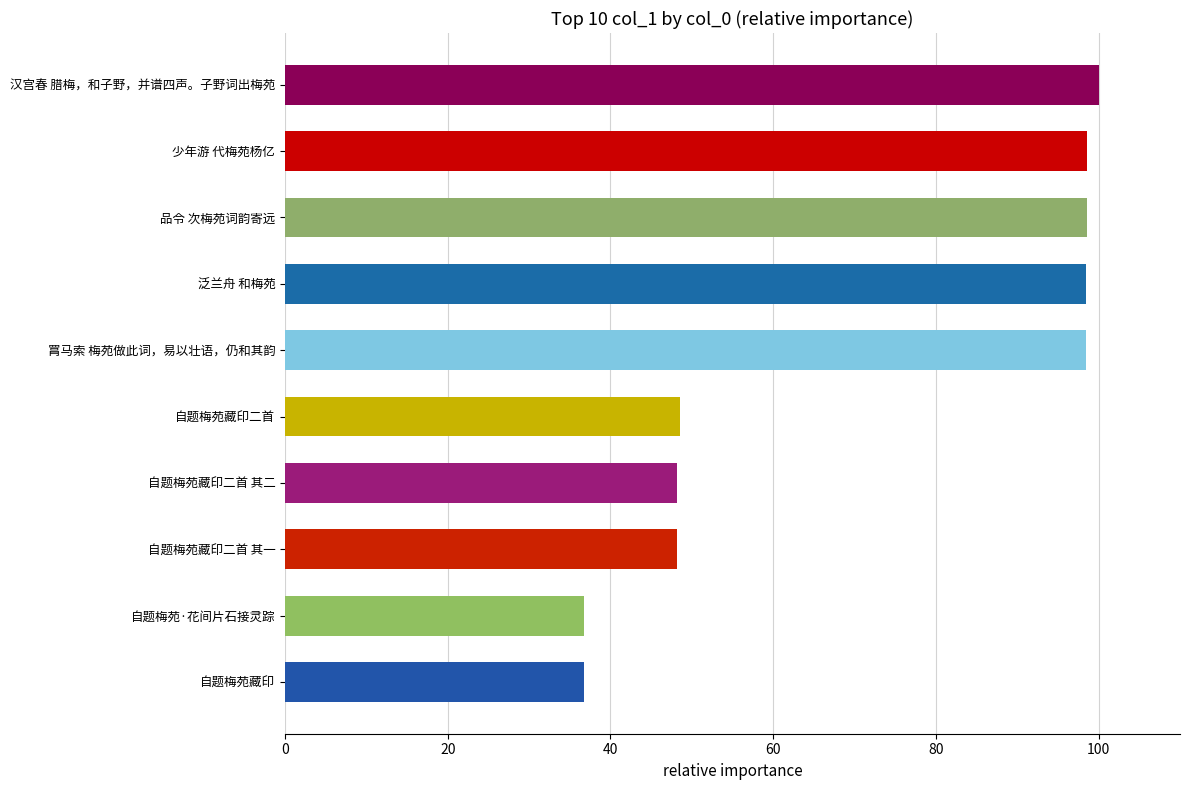

True or false: the data shows 48.2 at 自题梅苑藏印二首 其二.

True